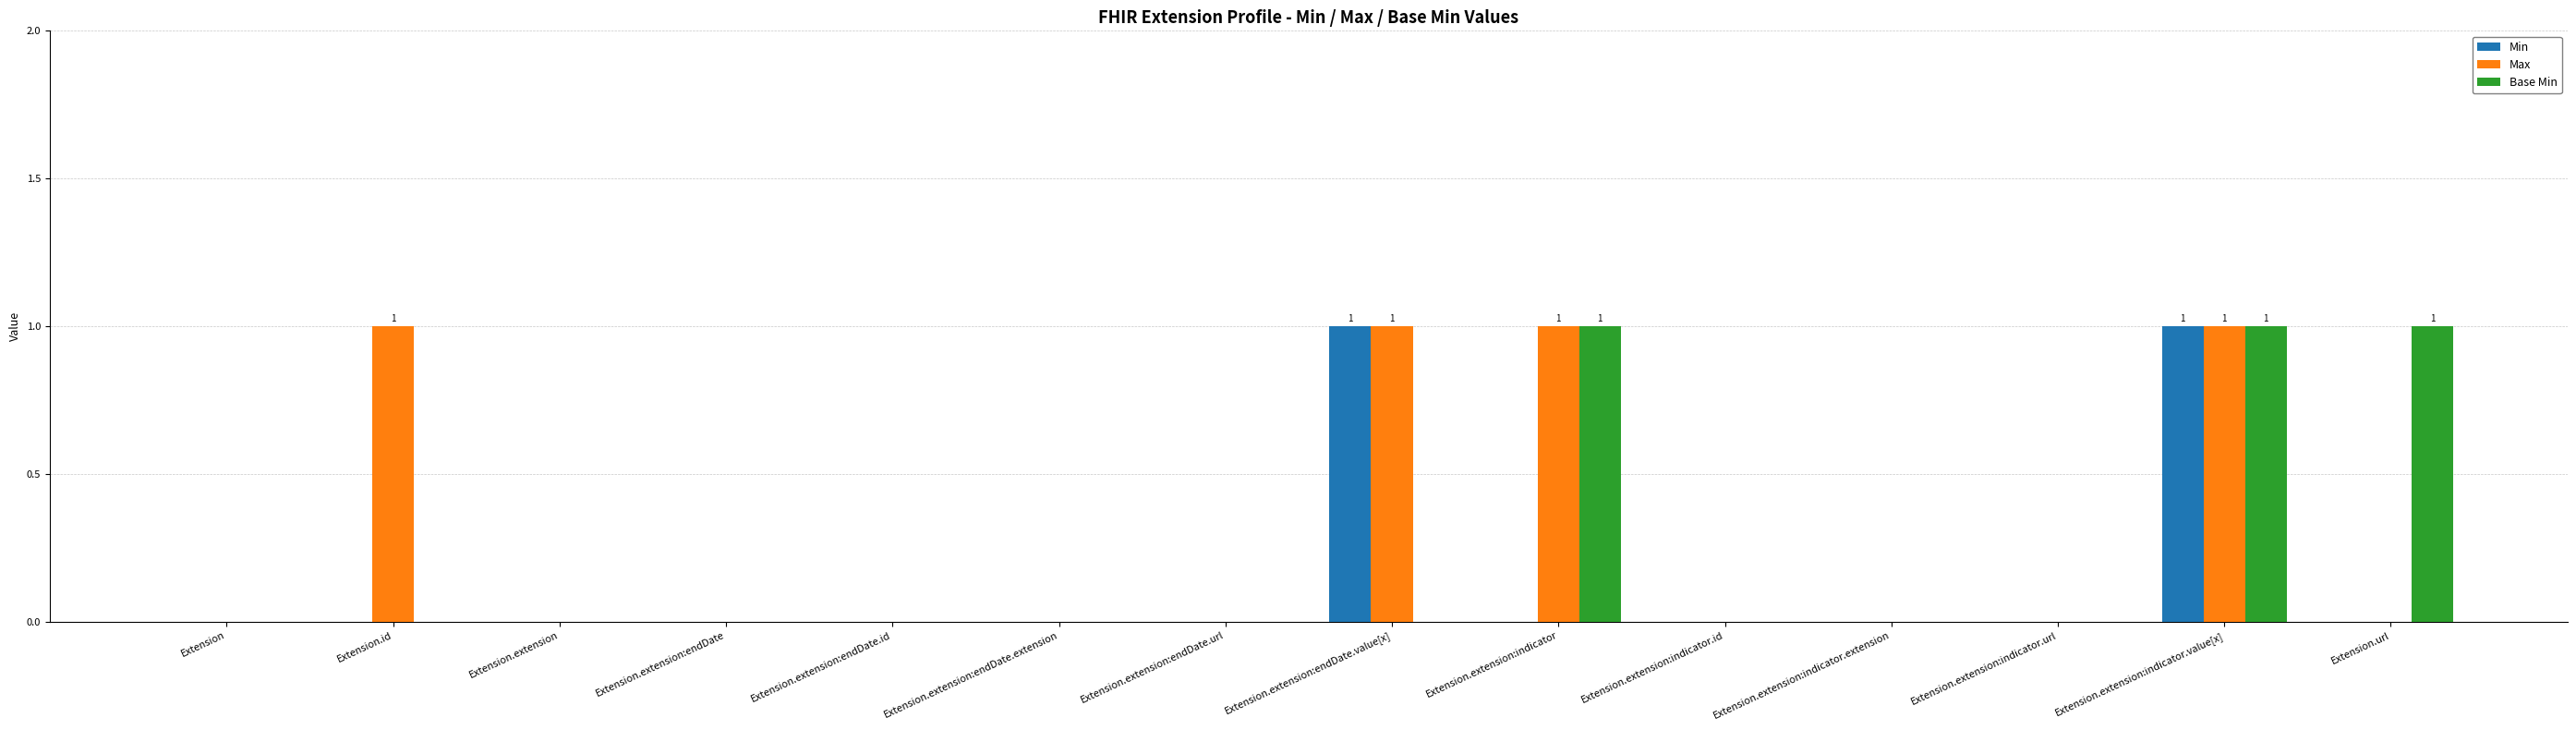

The value of Max at Extension.extension:endDate.url is 1. True or false?

False